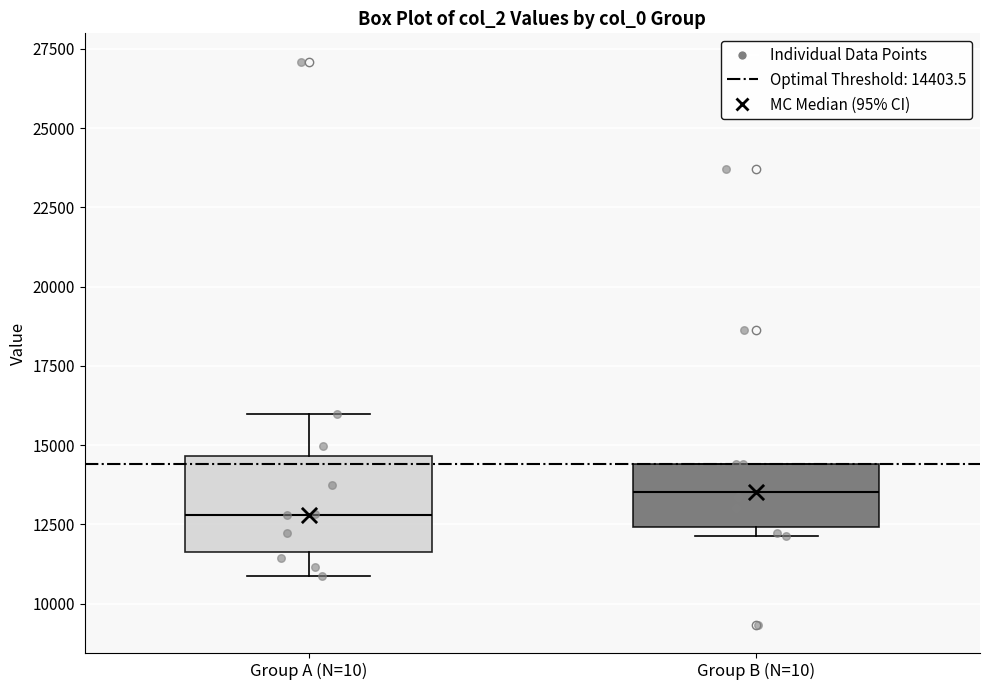

Where is the upper edge of the box for Group B (N=10) on the y-axis? The values are not printed on the chart, so give them approximately, as read against the axis.

14500